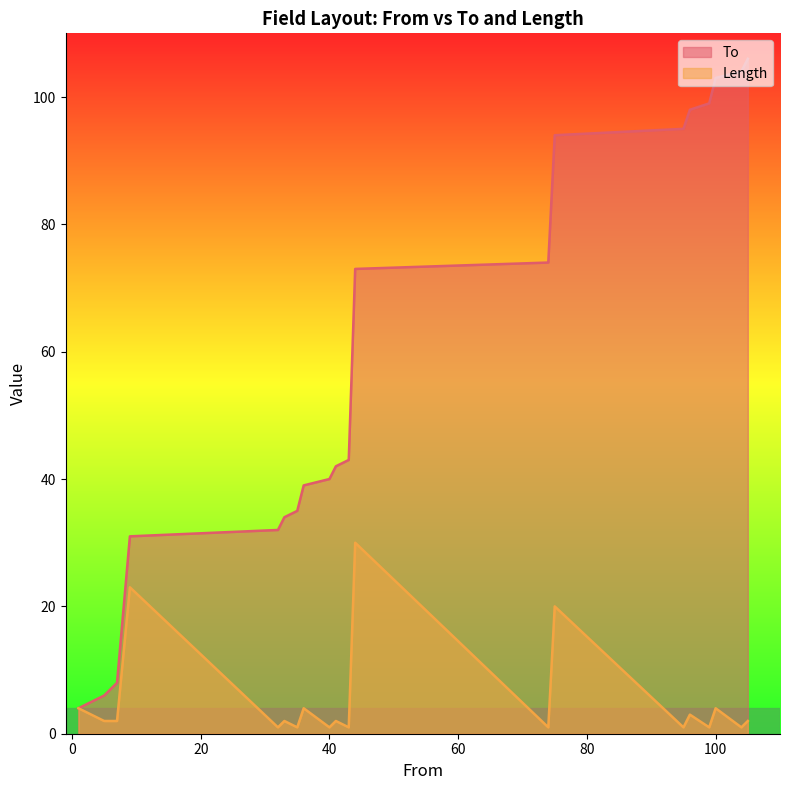

How many data points in To are less than 43?

10